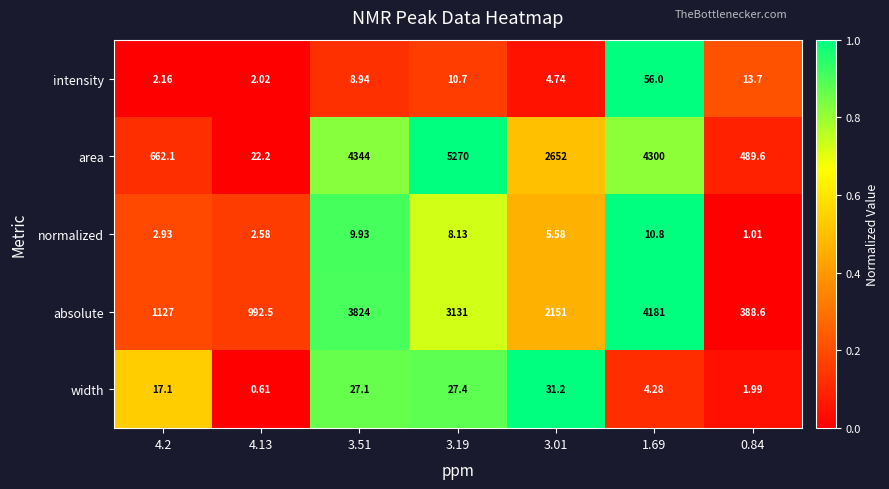

List the series in order of their peak value, lowest first.

normalized, width, intensity, absolute, area